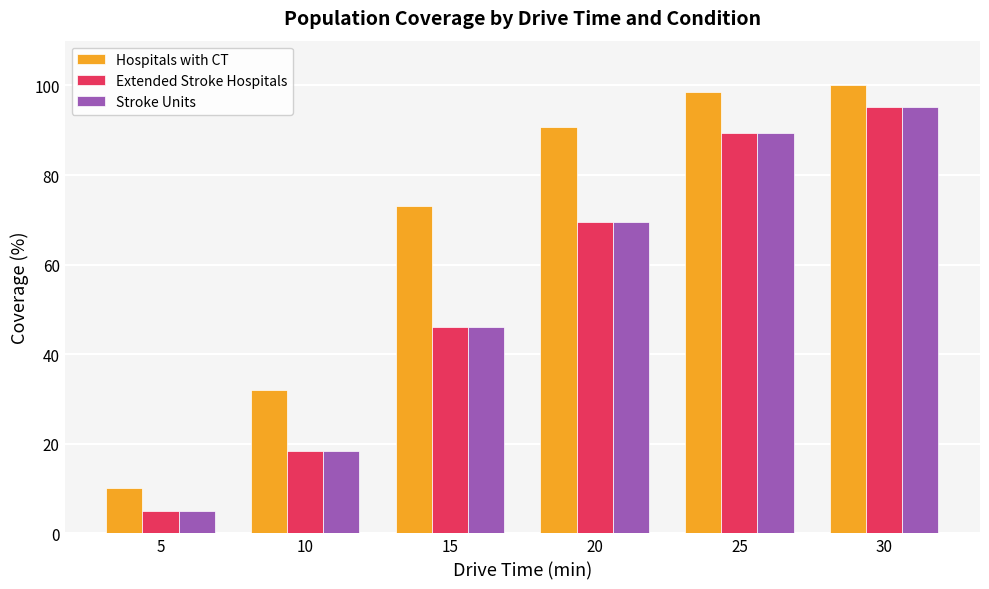

What are all the series names shown in the legend?

Hospitals with CT, Extended Stroke Hospitals, Stroke Units